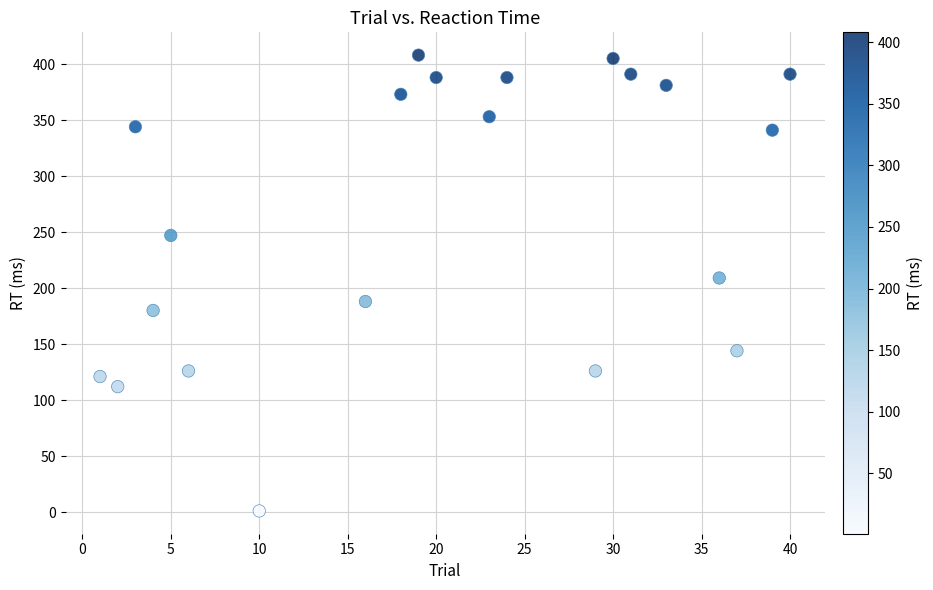

What is the range of X values (max minus min)?

39